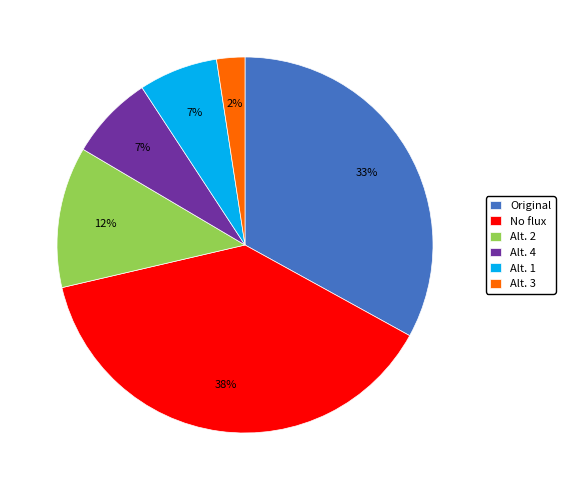

Count the number of slices in the pie.

6